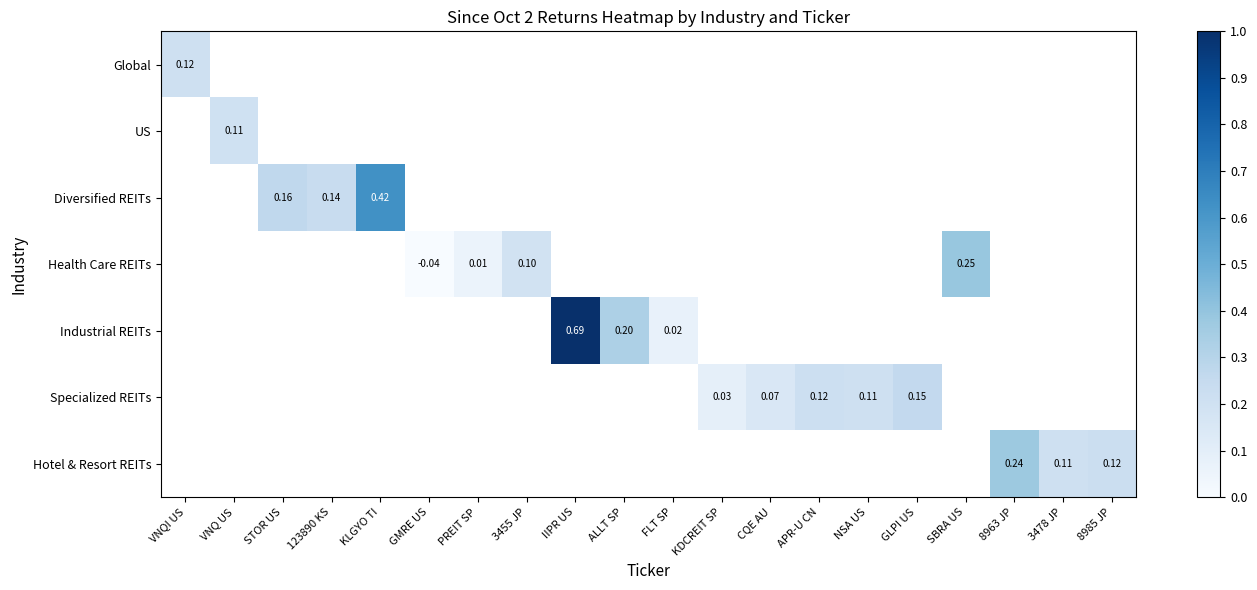

How many positive values does the Industrial REITs series have?

3